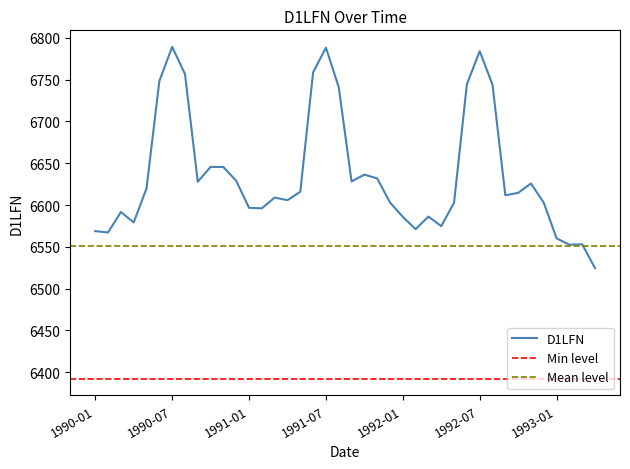

Does the chart have visible grid lines?

No